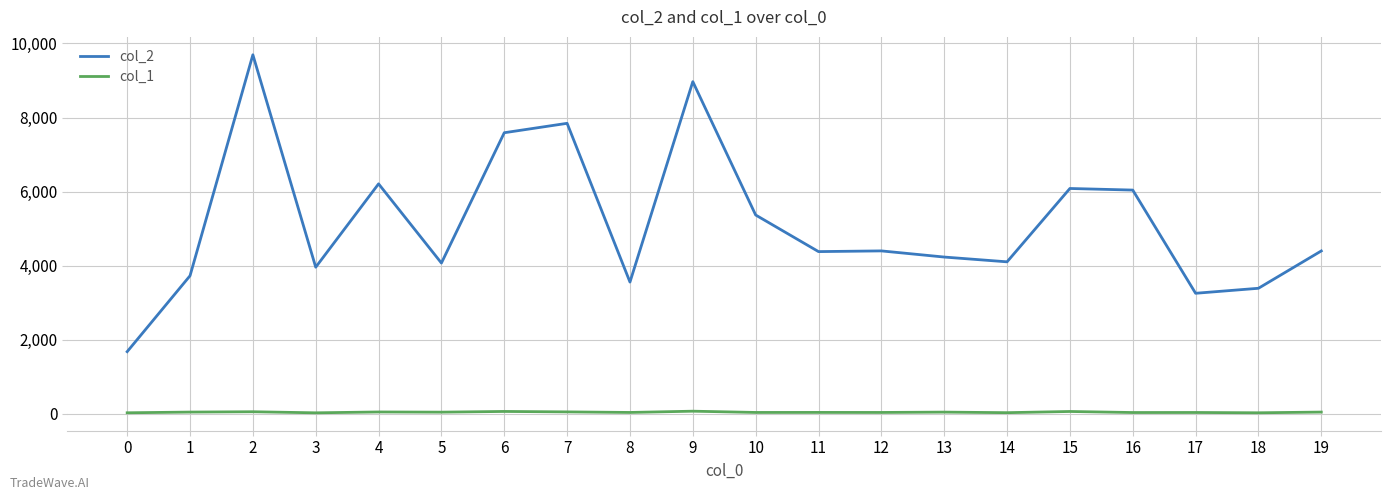

True or false: col_1 and col_2 cross at least once.

False